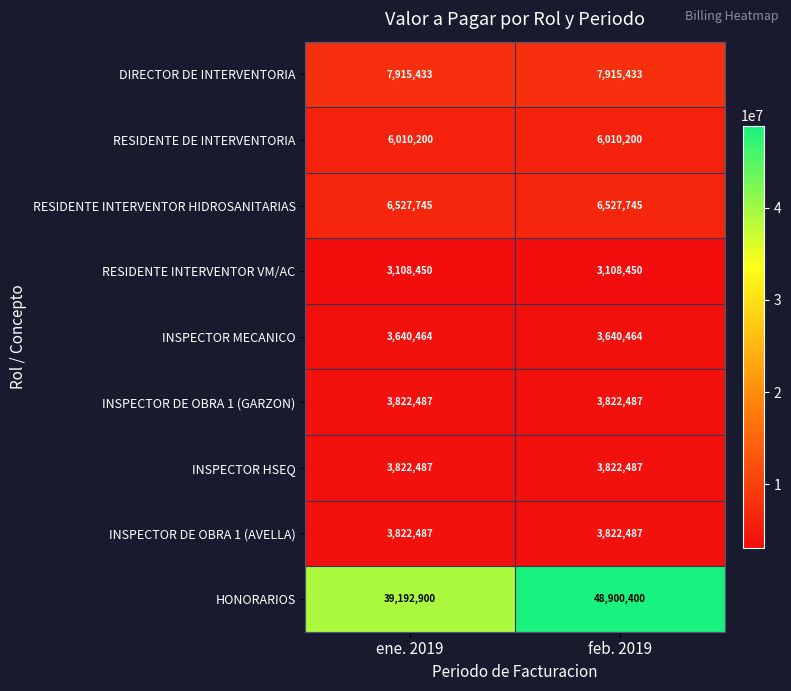

What is the highest value of the INSPECTOR HSEQ series?

3822487